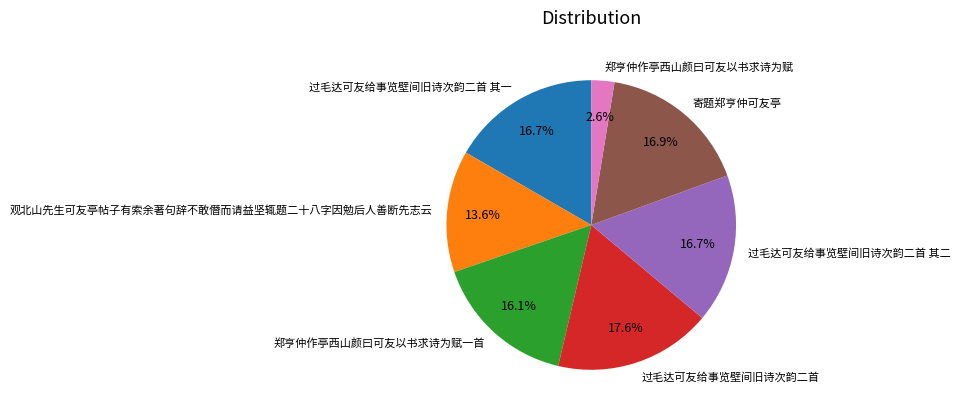

Does any single category account for the majority?

No